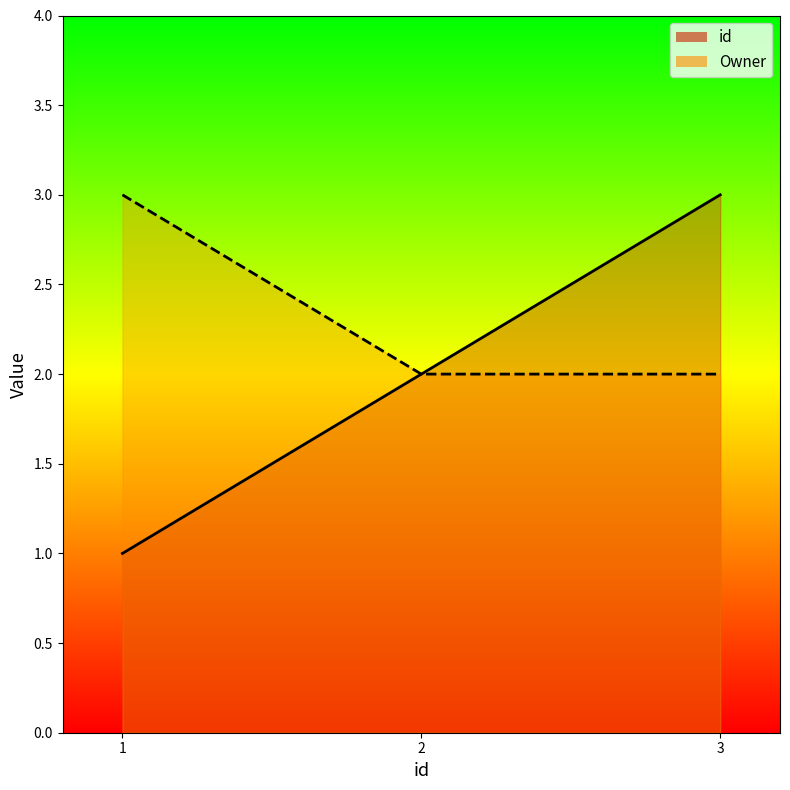

At how many categories does at least one series exceed 2?

2